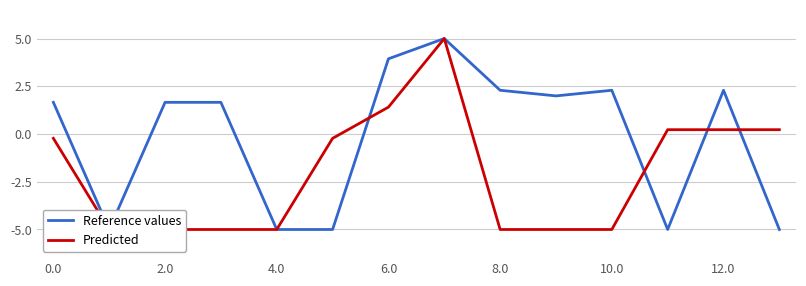

Which has a higher value, 12.0 or 10.0?

12.0